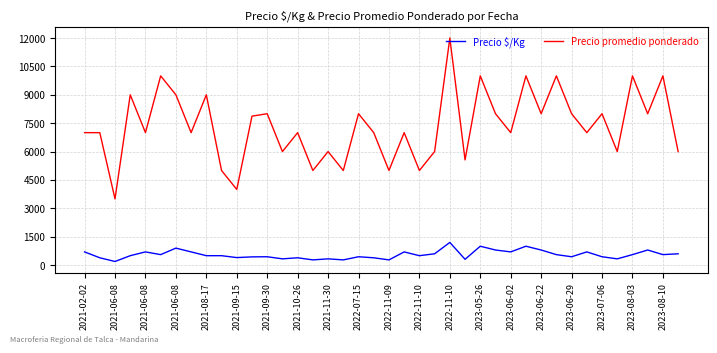

Rank the series by their average value, from highest to lowest.

Precio promedio ponderado, Precio $/Kg